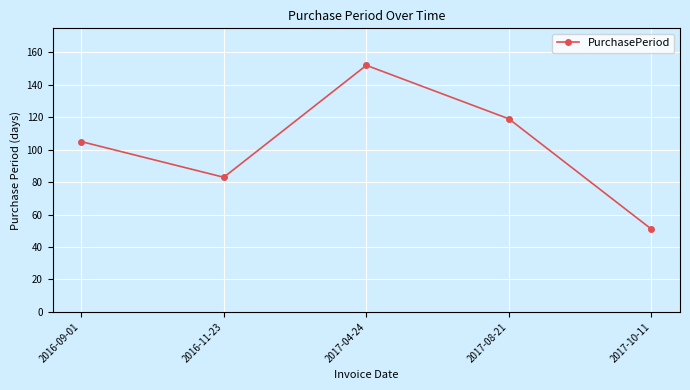

What is the change in value from 2017-04-24 to 2017-08-21?

-33